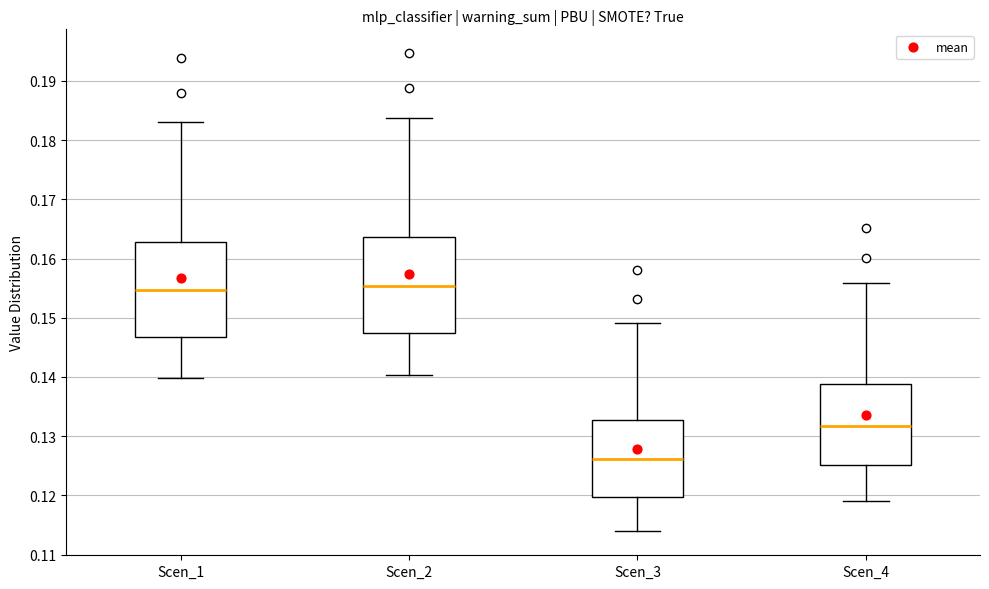

Reading left to right, read every box against the y-axis: the position of its median line, the range the box covers, and the ends of its whiskers. The values are not printed on the chart, so give them approximately, as read against the axis.

Scen_1: median 0.155, box 0.147 to 0.163, whiskers 0.140 to 0.183
Scen_2: median 0.155, box 0.147 to 0.164, whiskers 0.140 to 0.184
Scen_3: median 0.126, box 0.120 to 0.133, whiskers 0.114 to 0.149
Scen_4: median 0.132, box 0.125 to 0.139, whiskers 0.119 to 0.156